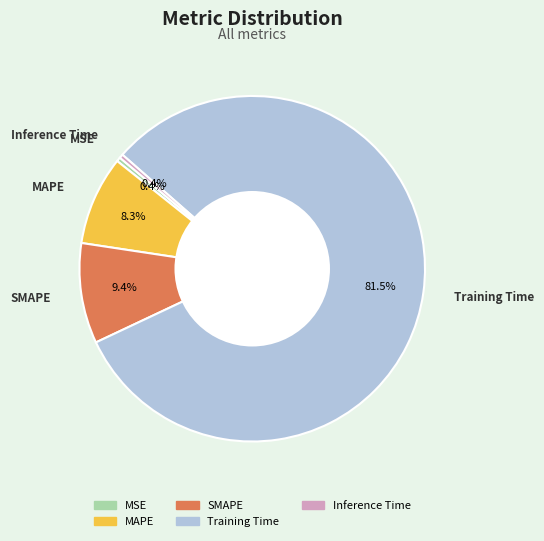

Is it true that Inference Time is 0% of the pie?

True